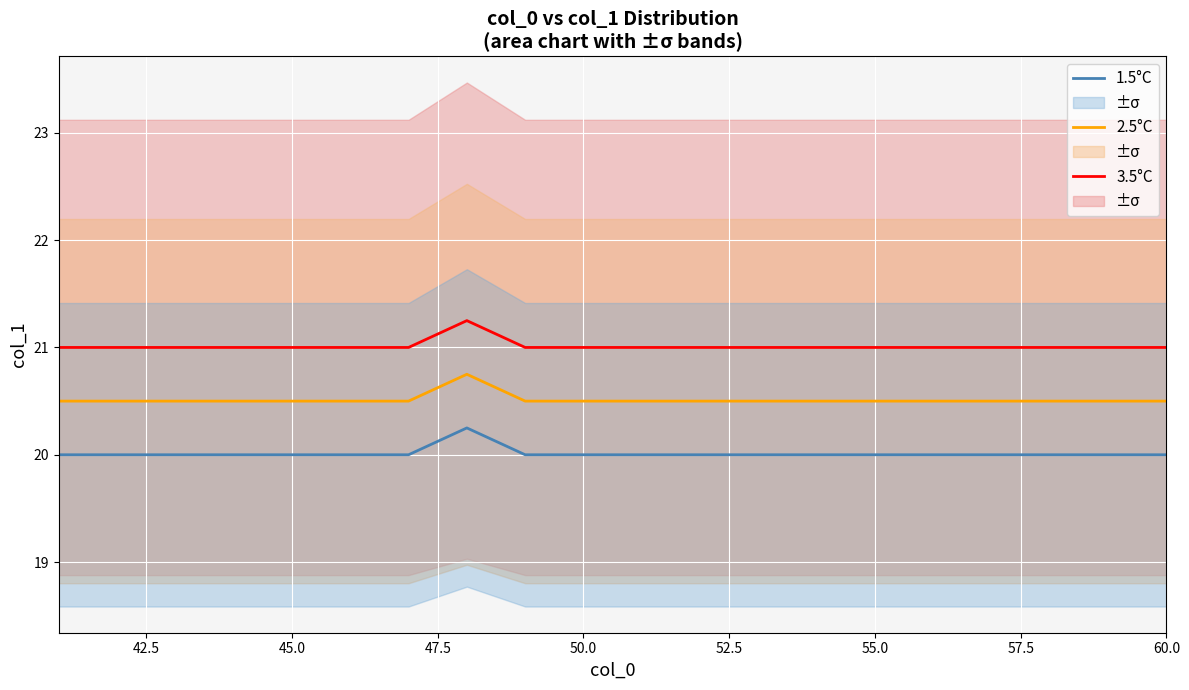

Which series has the largest total across all categories?

3.5°C